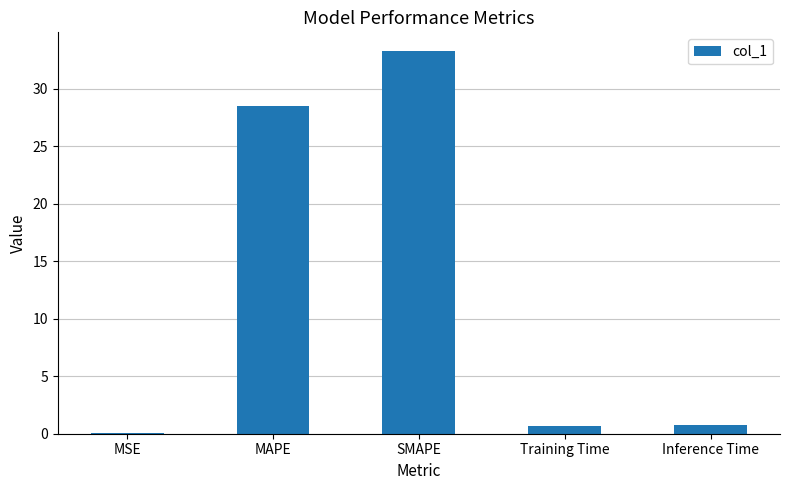

The value at SMAPE is 45.1. True or false?

False